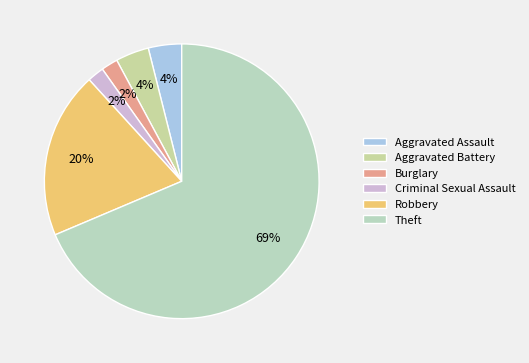

To the nearest percent, what portion does Criminal Sexual Assault represent?

2%